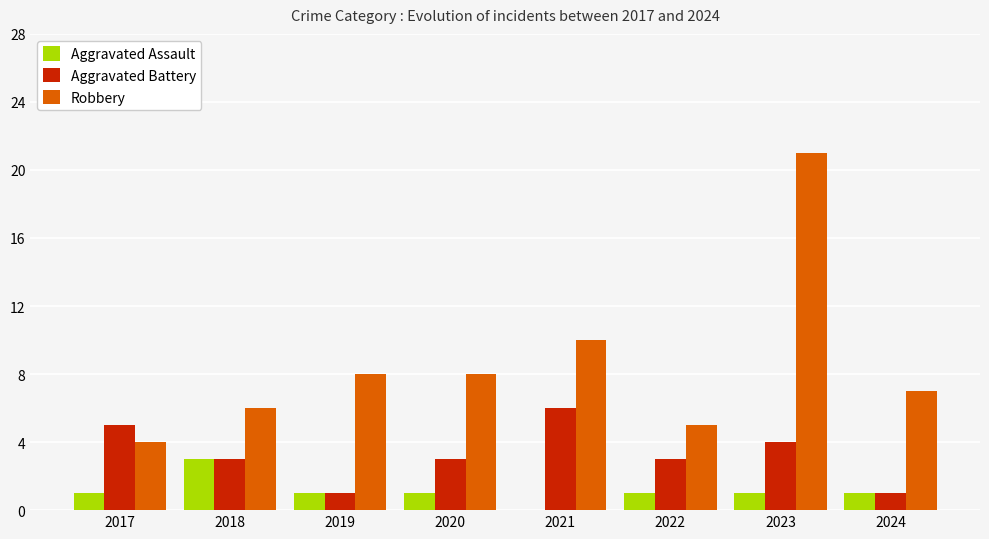

At which category is the sum across all series the highest?

2023